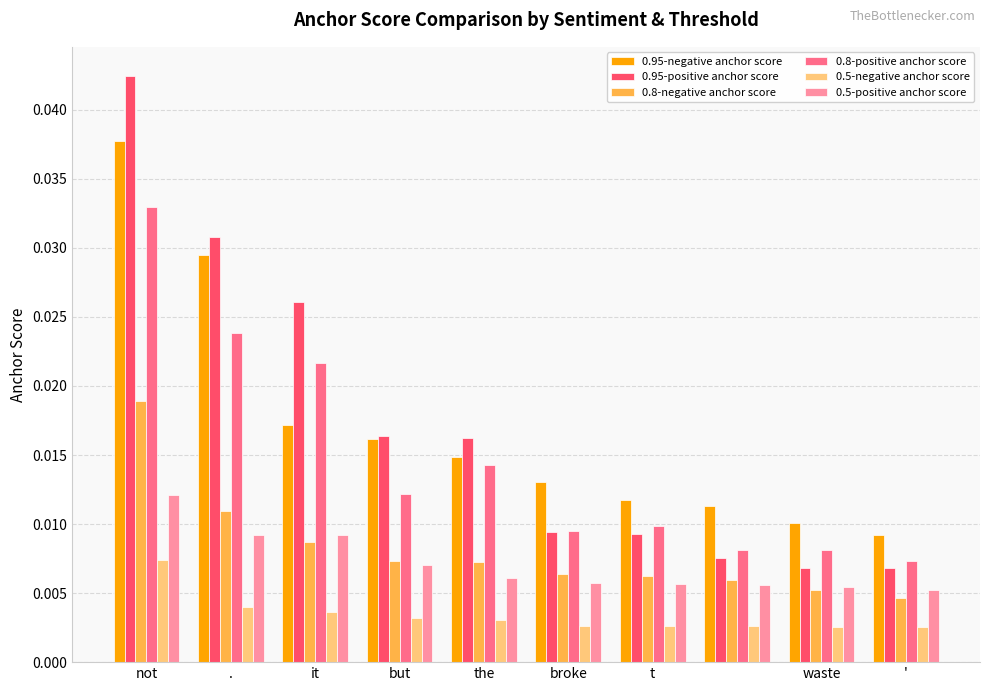

How many 0.8-positive anchor score values are between 0 and 1?

10